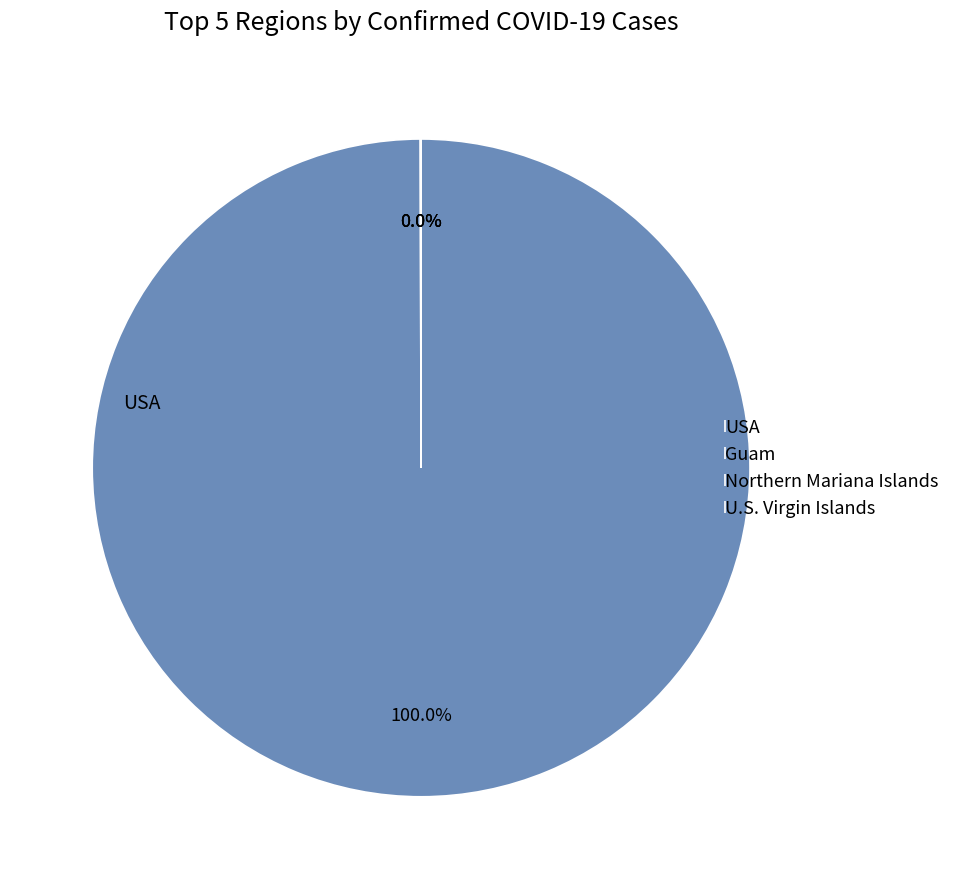

Does USA represent more than half of the total?

Yes